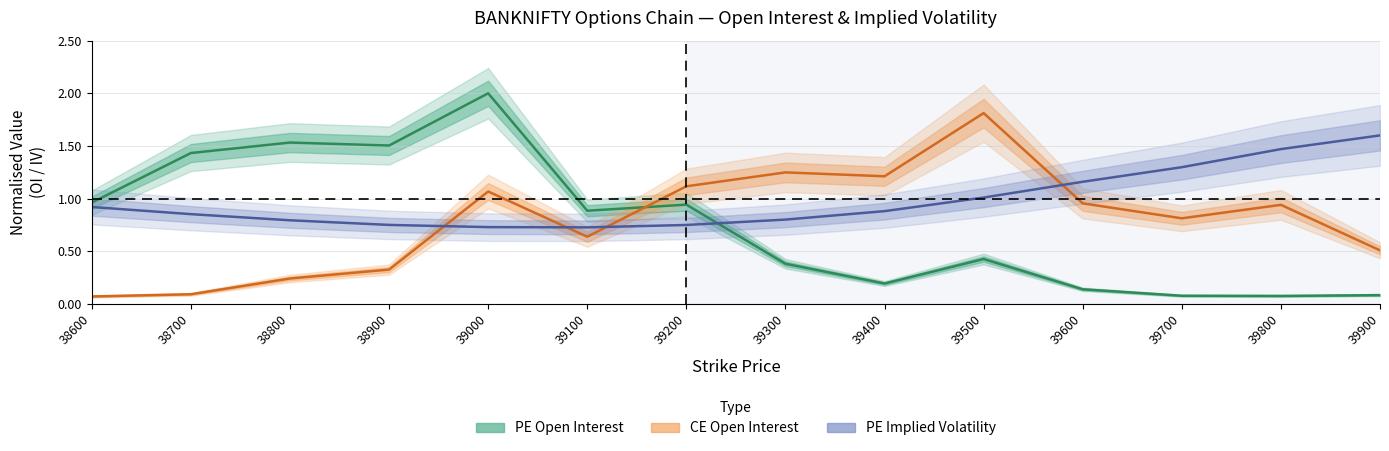

Is the value of PE Open Interest at 39300 greater than the value of PE Implied Volatility at 39400?

No